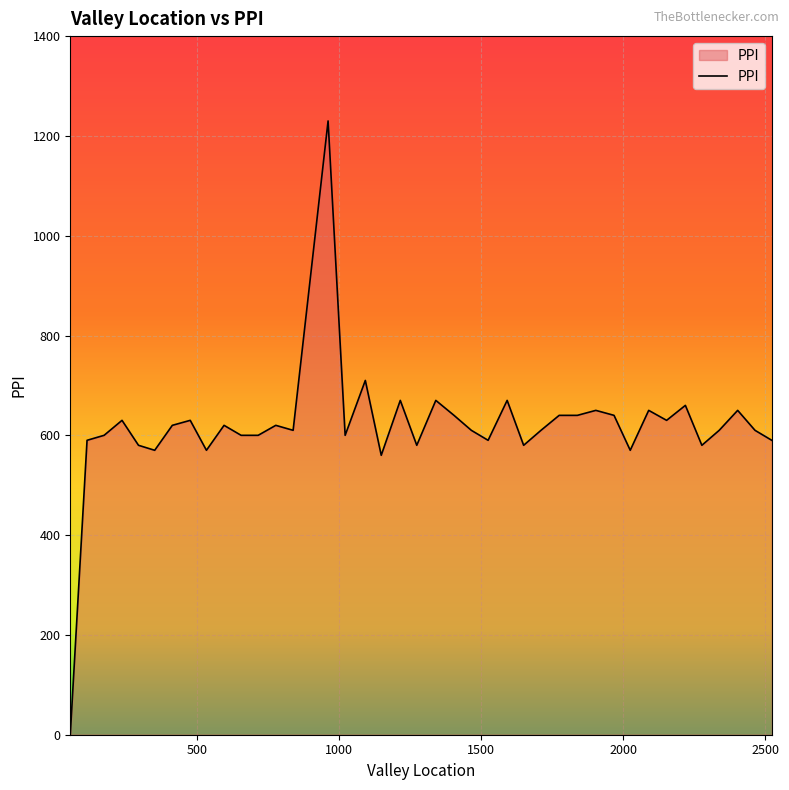

Does the chart have visible grid lines?

Yes